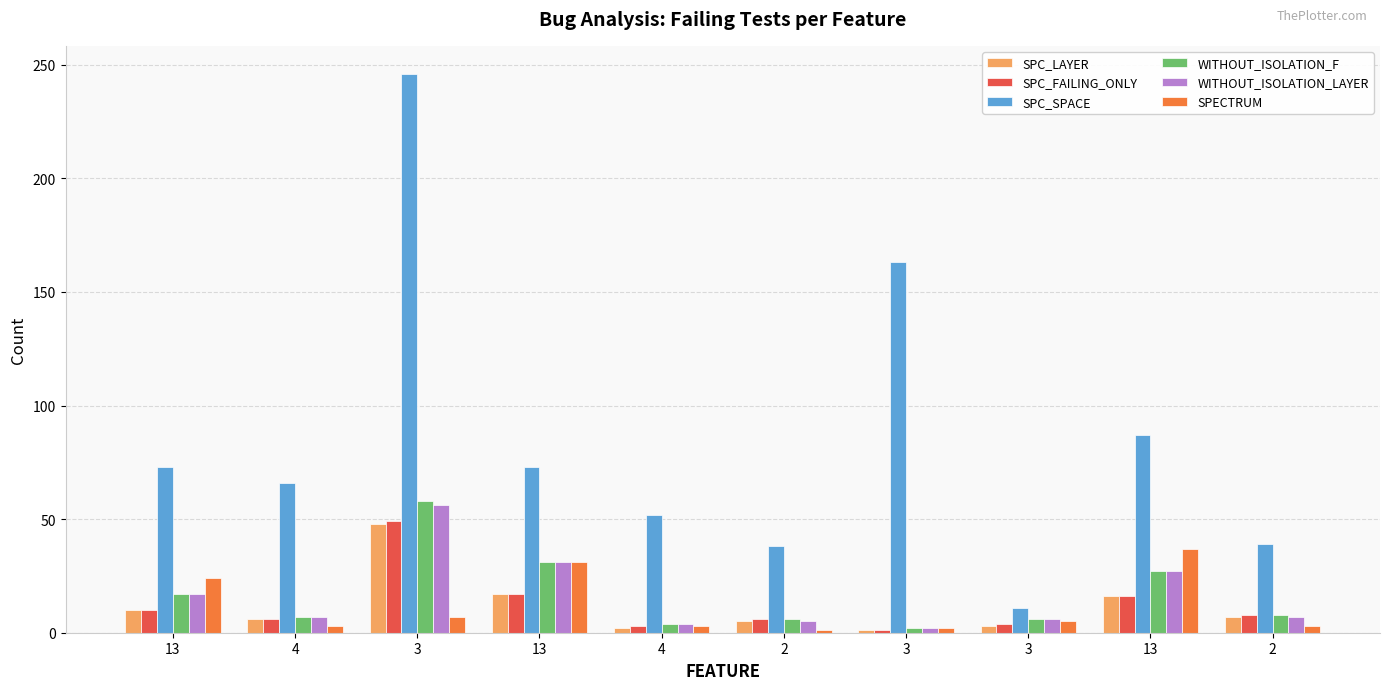

Reading left to right, what are all the values shown in this chart?

SPC_LAYER: 10	6	48	17	2	5	1	3	16	7
SPC_FAILING_ONLY: 10	6	49	17	3	6	1	4	16	8
SPC_SPACE: 73	66	246	73	52	38	163	11	87	39
WITHOUT_ISOLATION_F: 17	7	58	31	4	6	2	6	27	8
WITHOUT_ISOLATION_LAYER: 17	7	56	31	4	5	2	6	27	7
SPECTRUM: 24	3	7	31	3	1	2	5	37	3